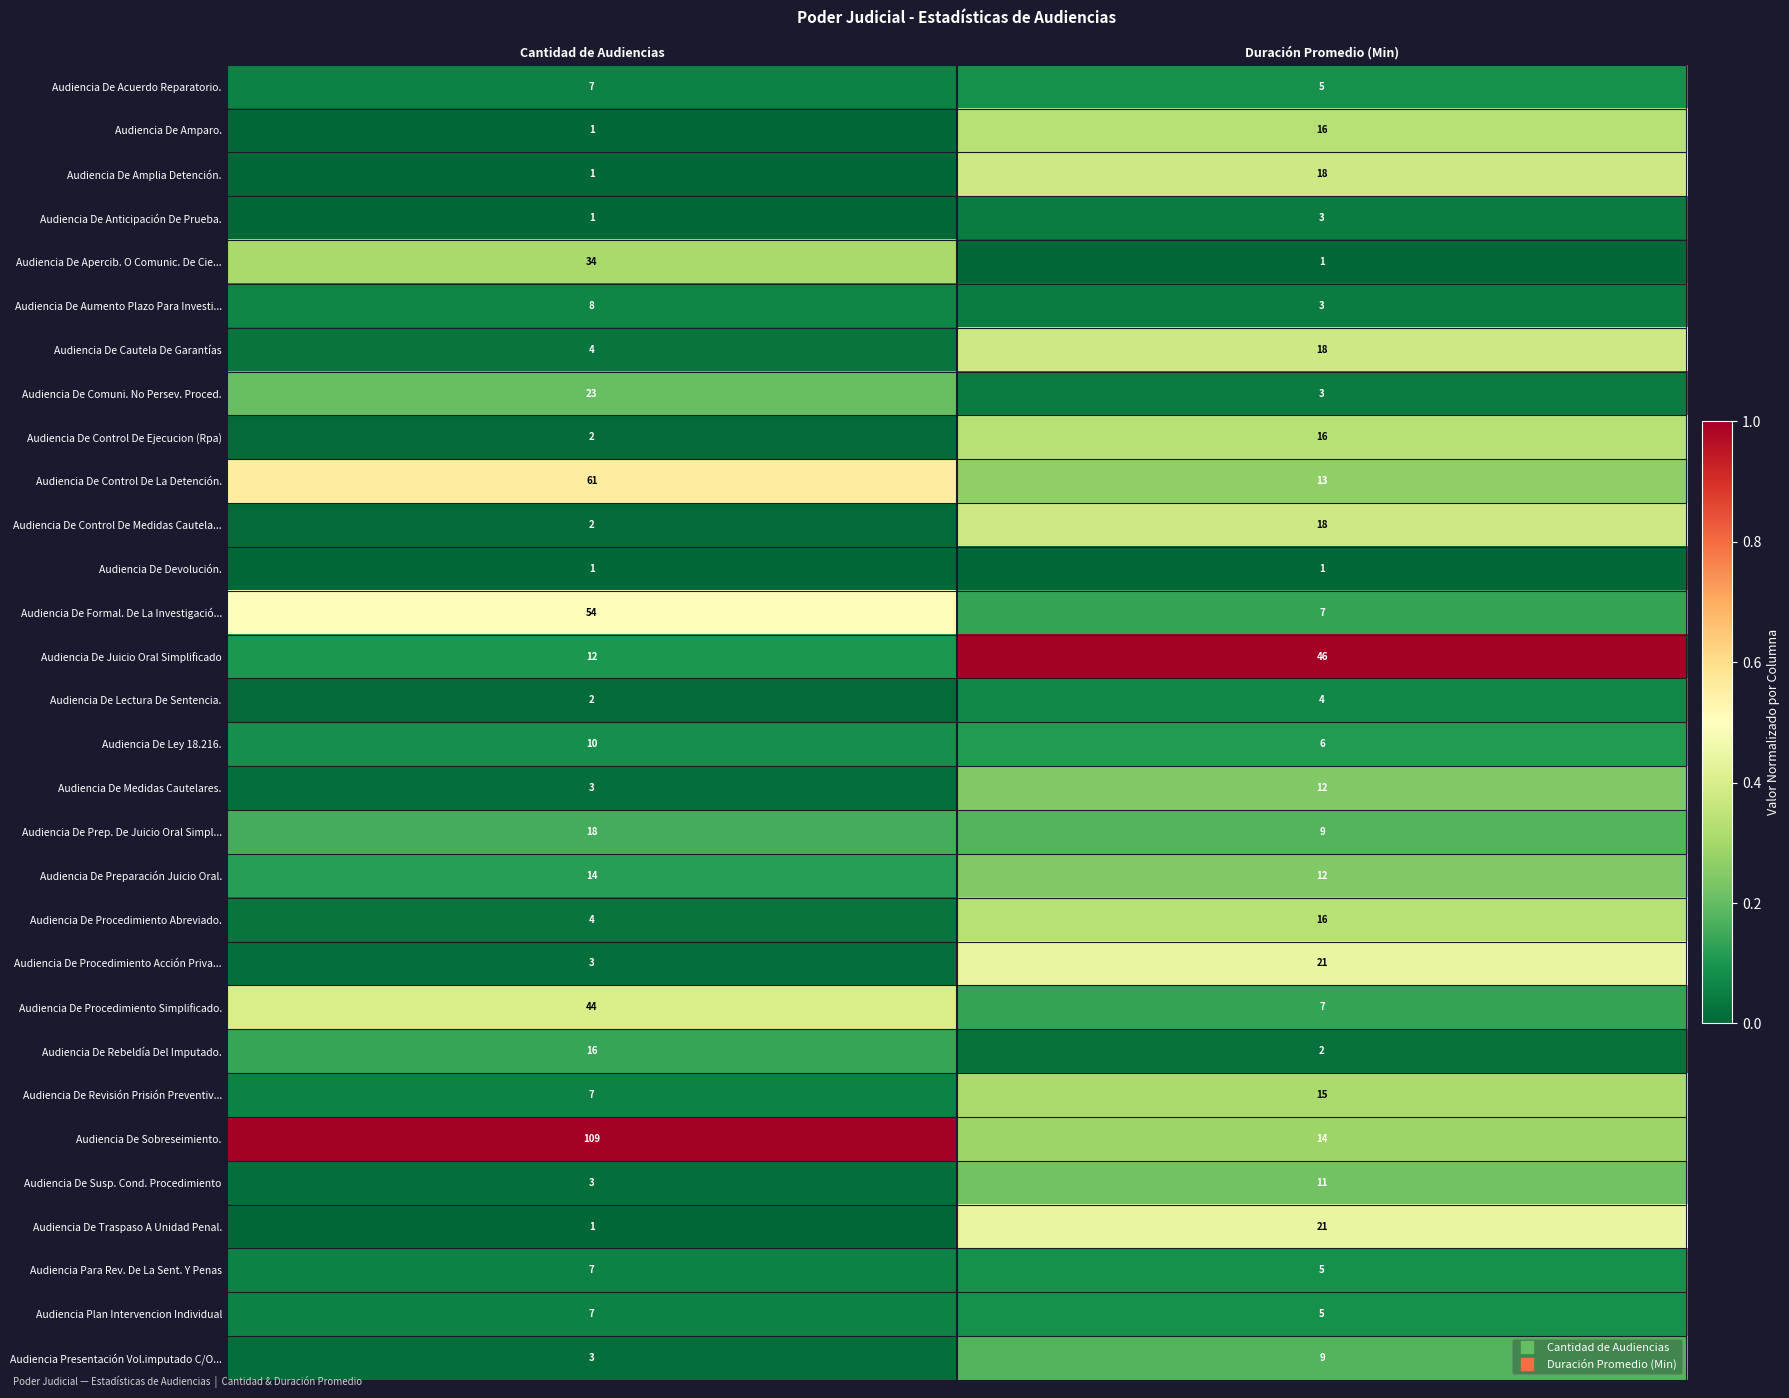

Rank the categories by Audiencia De Aumento Plazo Para Investi... value from highest to lowest.

Cantidad de Audiencias, Duración Promedio (Min)